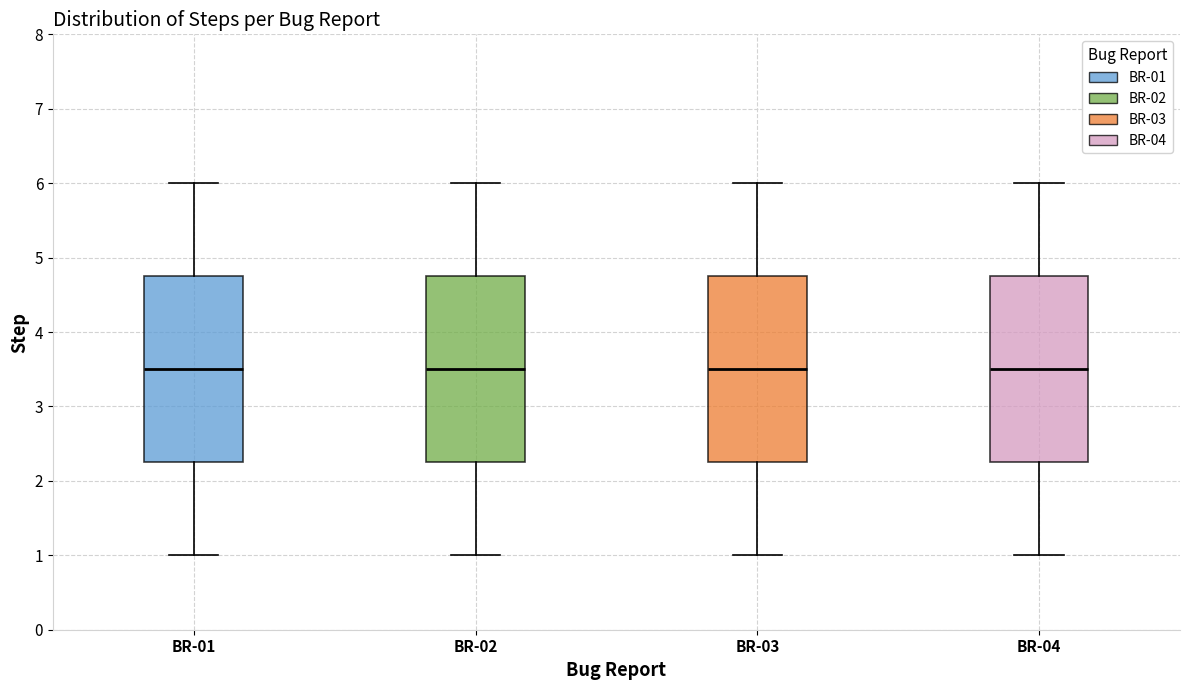

Reading left to right, transcribe this box plot: for each box, give where its median line is, the range the box spans, and where its two whiskers end, as read against the y-axis. The values are not printed on the chart, so give them approximately, as read against the axis.

BR-01: median 3.5, box 2.3 to 4.8, whiskers 1.0 to 6.0
BR-02: median 3.5, box 2.3 to 4.8, whiskers 1.0 to 6.0
BR-03: median 3.5, box 2.3 to 4.8, whiskers 1.0 to 6.0
BR-04: median 3.5, box 2.3 to 4.8, whiskers 1.0 to 6.0